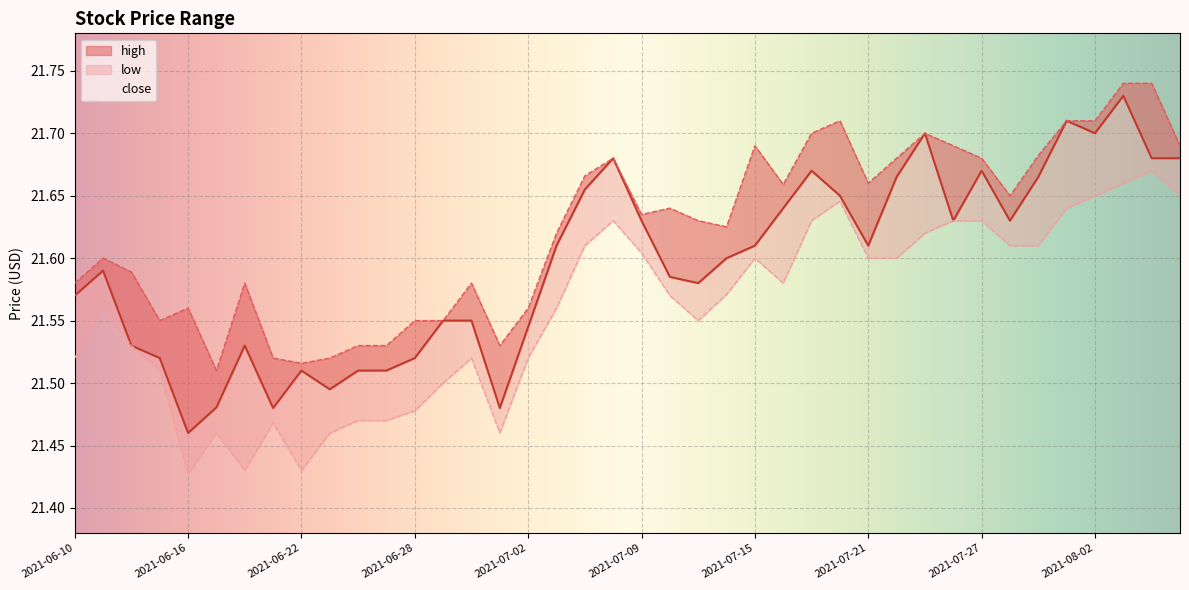

List the series in order of their peak value, highest first.

high, close, low